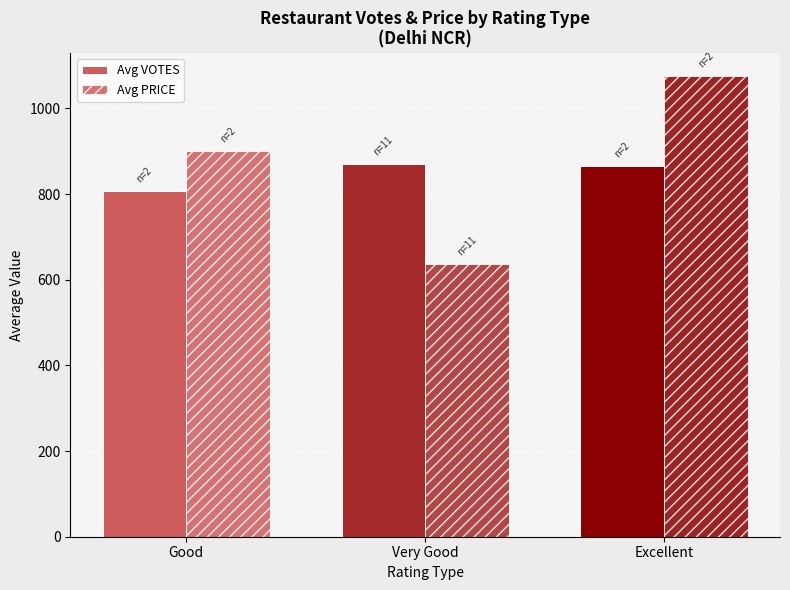

Which series changed the most between Very Good and Excellent?

Avg PRICE